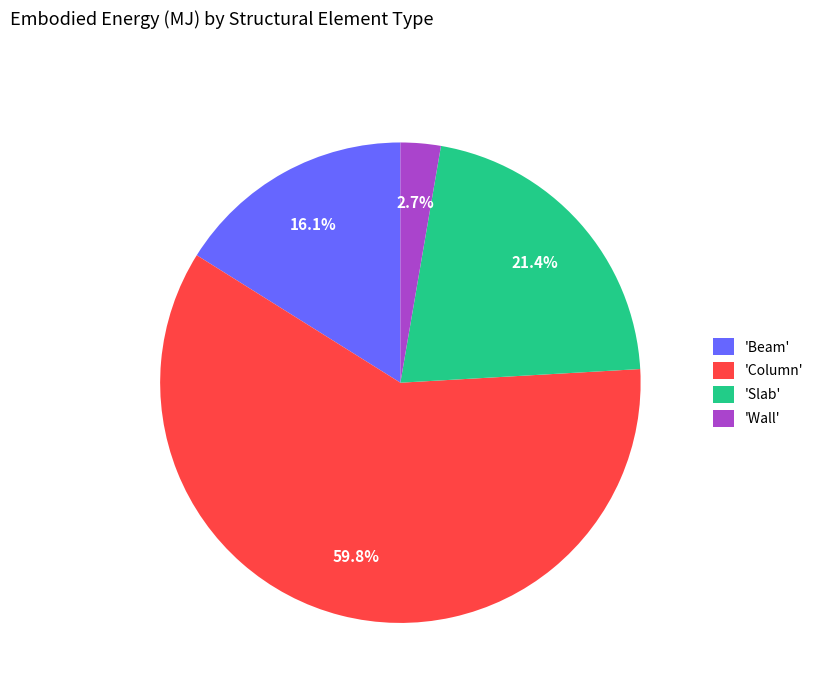

What is the total percentage of 'Beam' and 'Column'?

75.9%